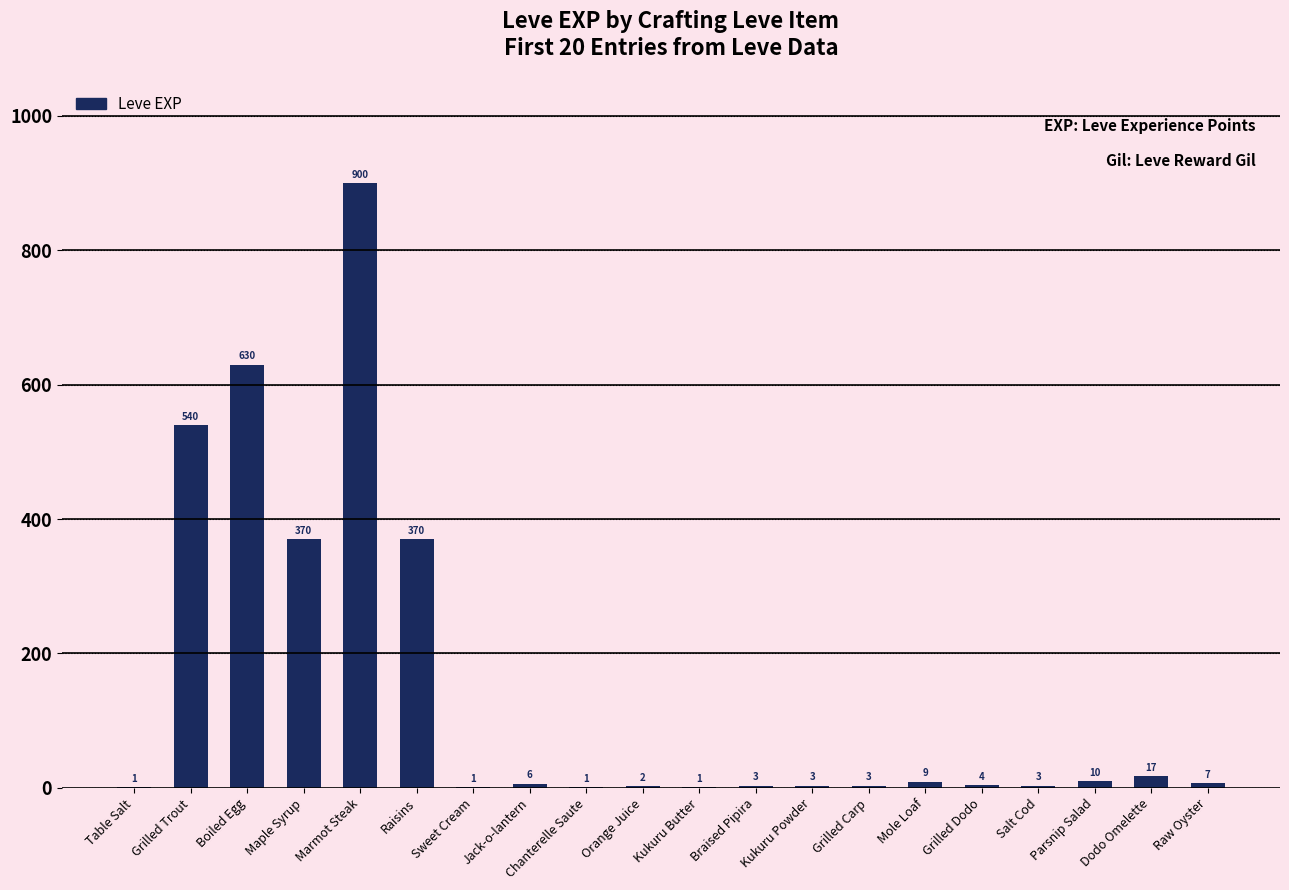

Is it true that the value at Jack-o-lantern is 6?

True